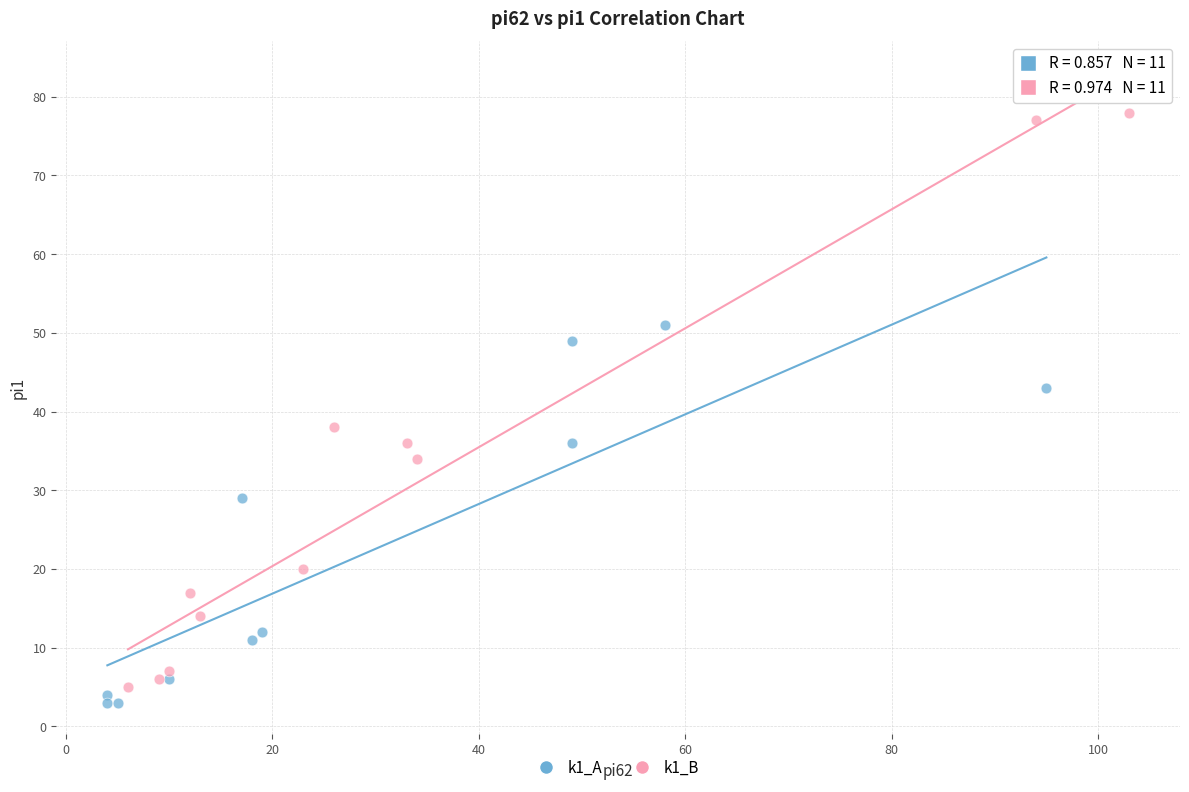

Which series has the largest Y range (max minus min)?

k1_B